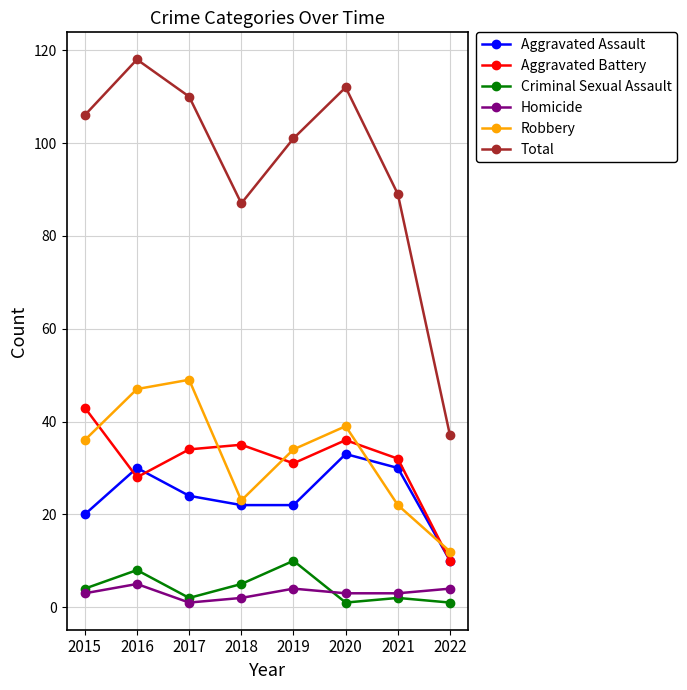

What is the value of the Aggravated Battery point at the 7th from the left?

32